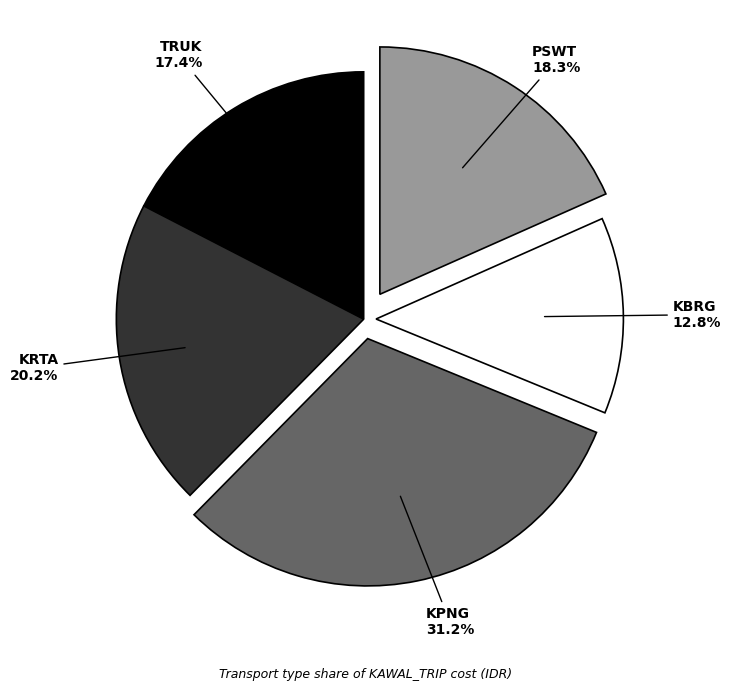

Count the number of slices in the pie.

5